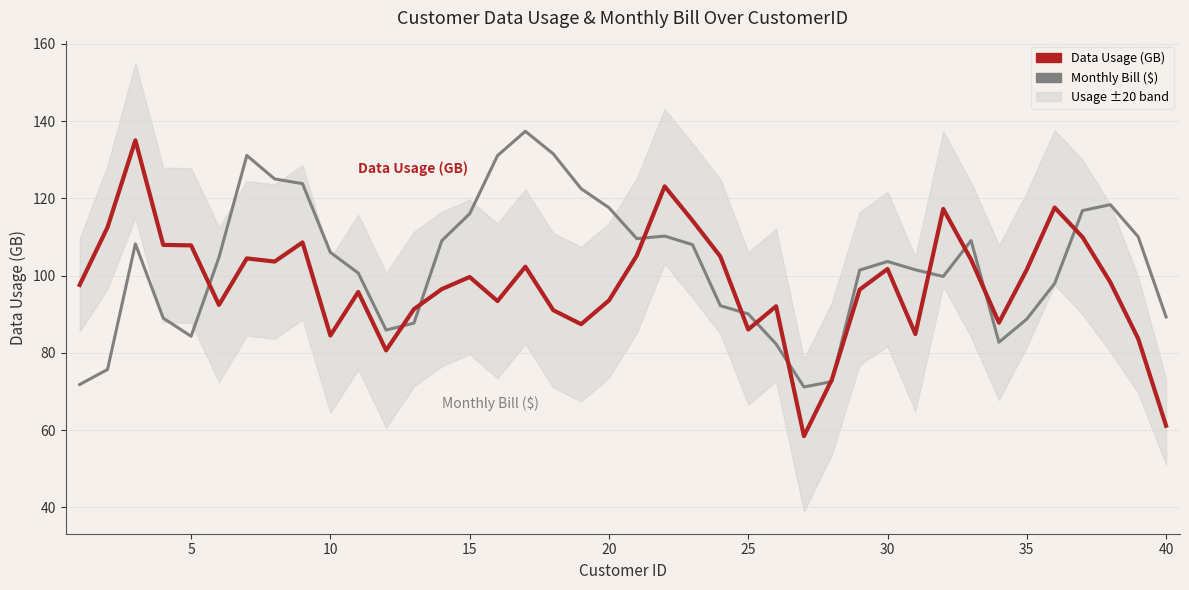

How many values in the Monthly Bill ($) series exceed 104?

20